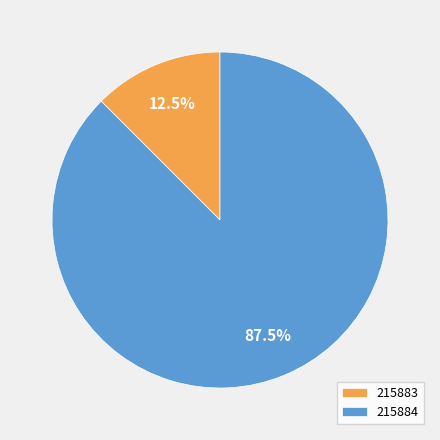

Is it true that 215883 is 22% of the pie?

False